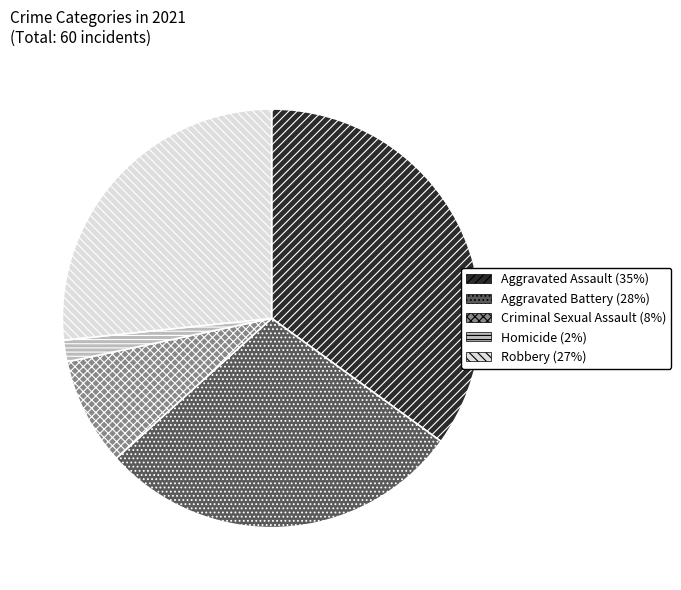

How many slices are in this pie chart?

5